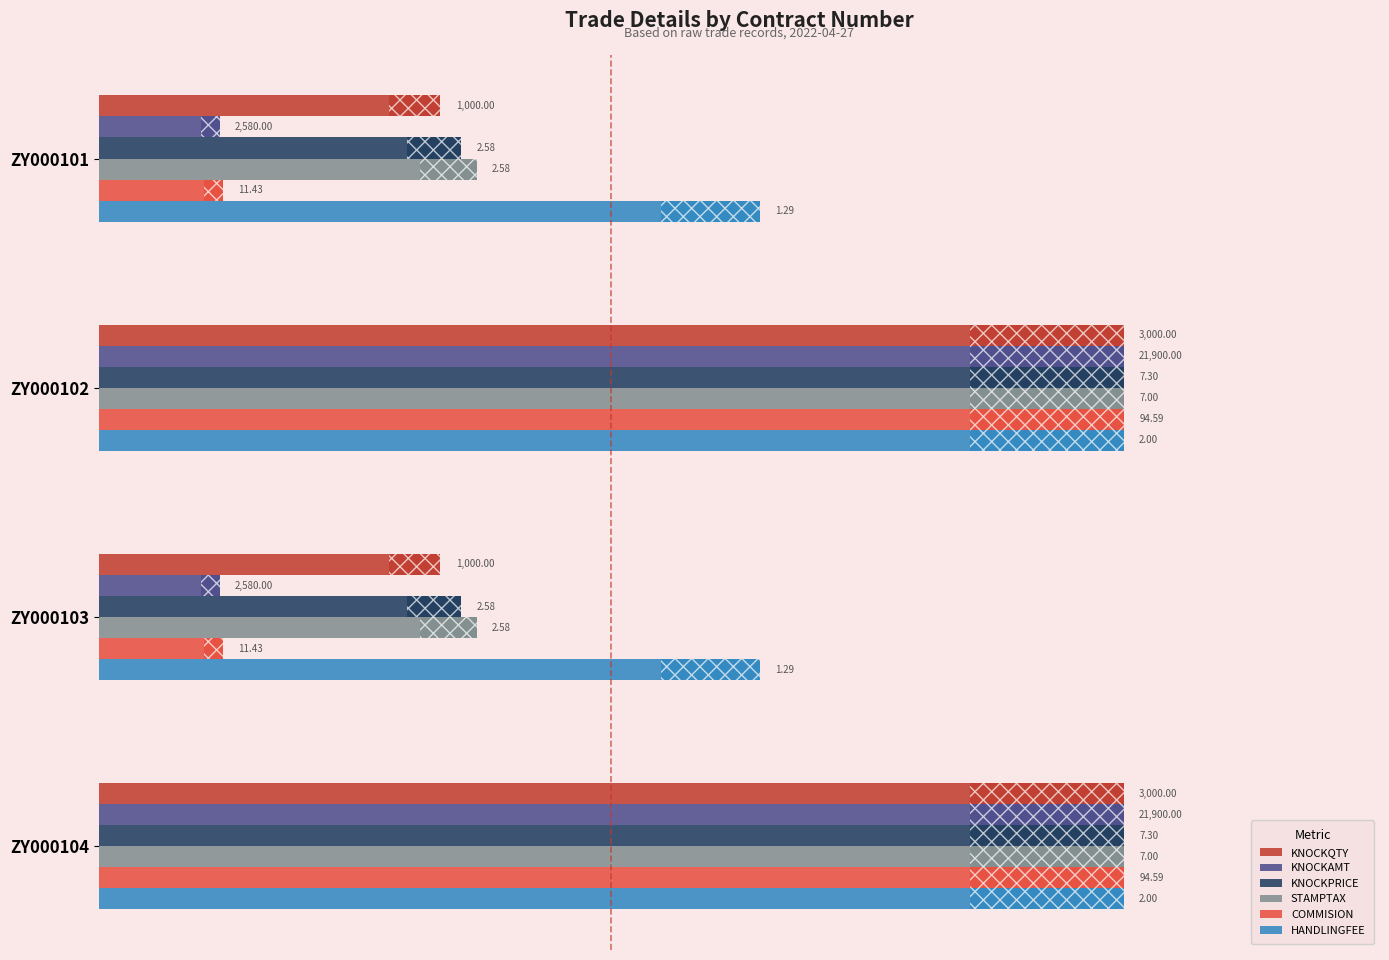

What are all the series names shown in the legend?

KNOCKQTY, KNOCKAMT, KNOCKPRICE, STAMPTAX, COMMISION, HANDLINGFEE